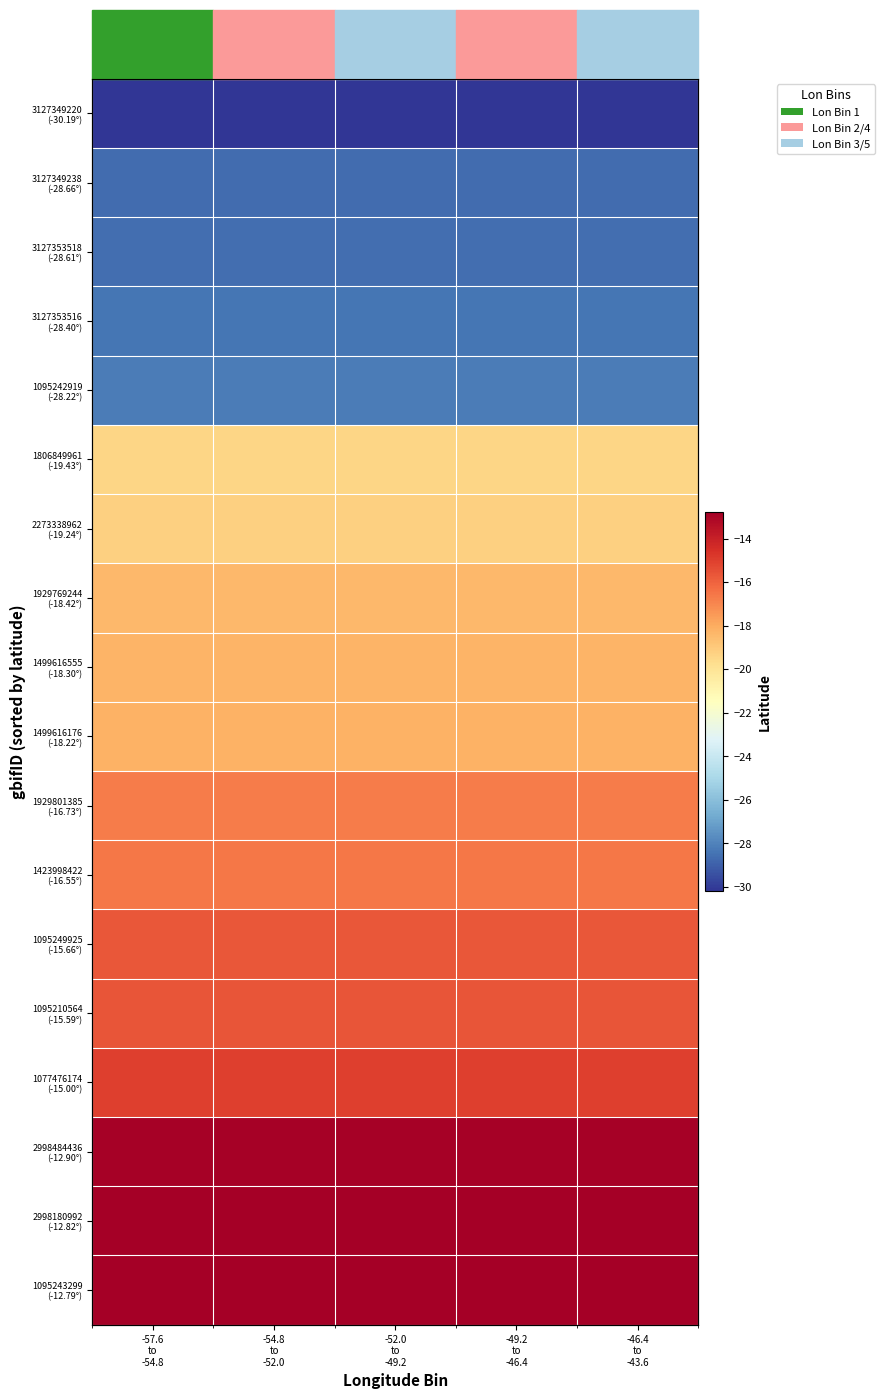

Which category has the highest value in the 1095210564 (-15.59°) series?

-57.6 to -54.8